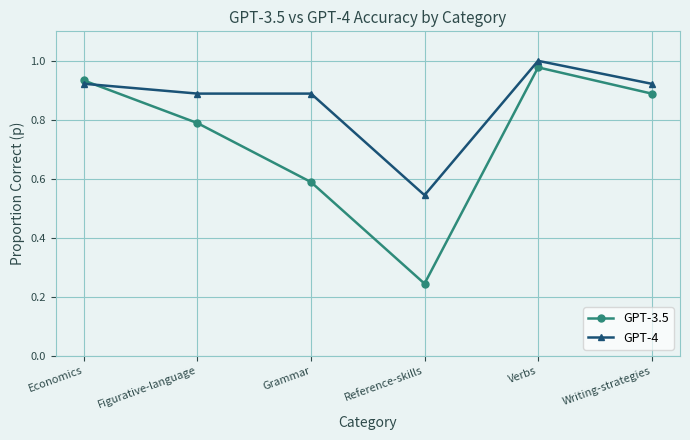

Which category has the lowest value in the GPT-3.5 series?

Reference-skills